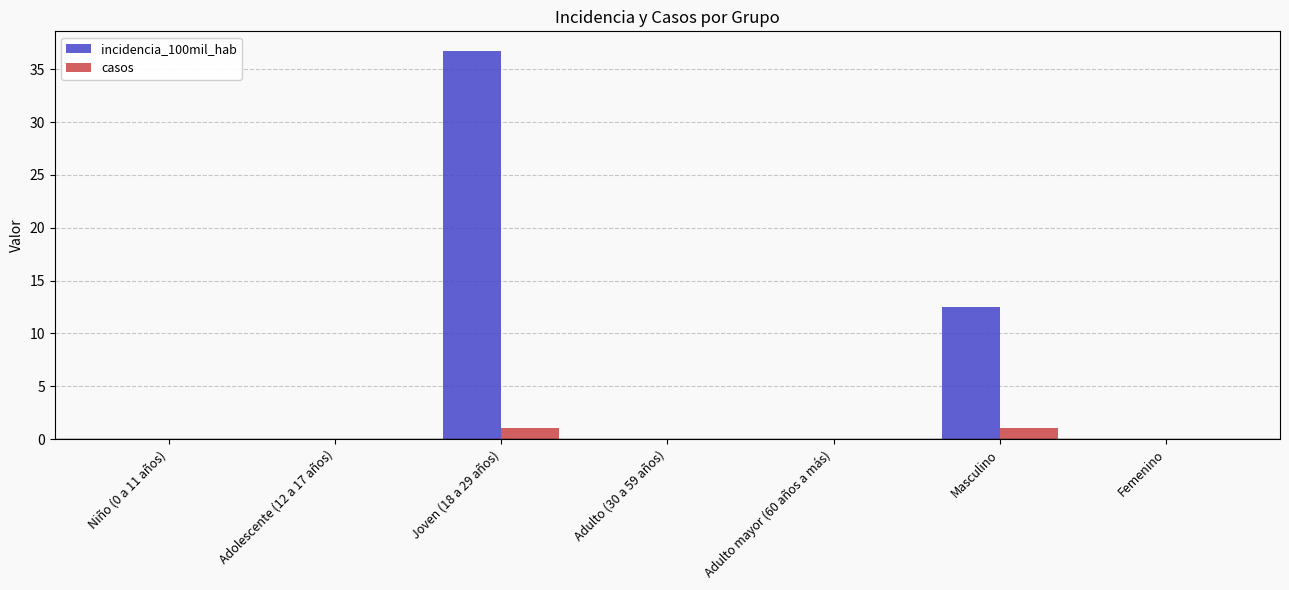

Between Masculino and Femenino, which series saw the biggest shift?

incidencia_100mil_hab